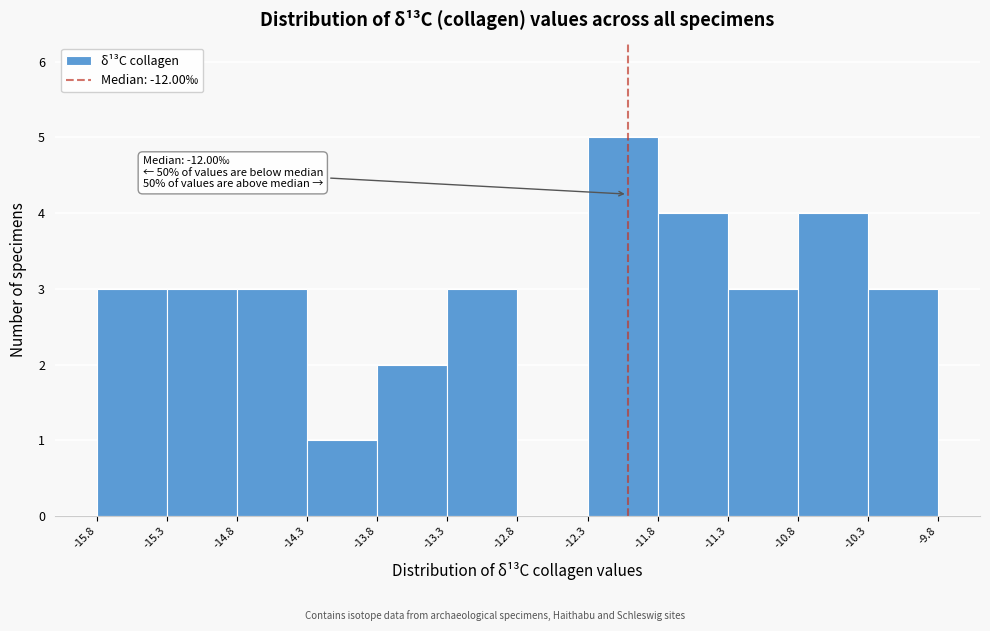

Which range on the x-axis has the tallest bar?

-12.3 to -11.8